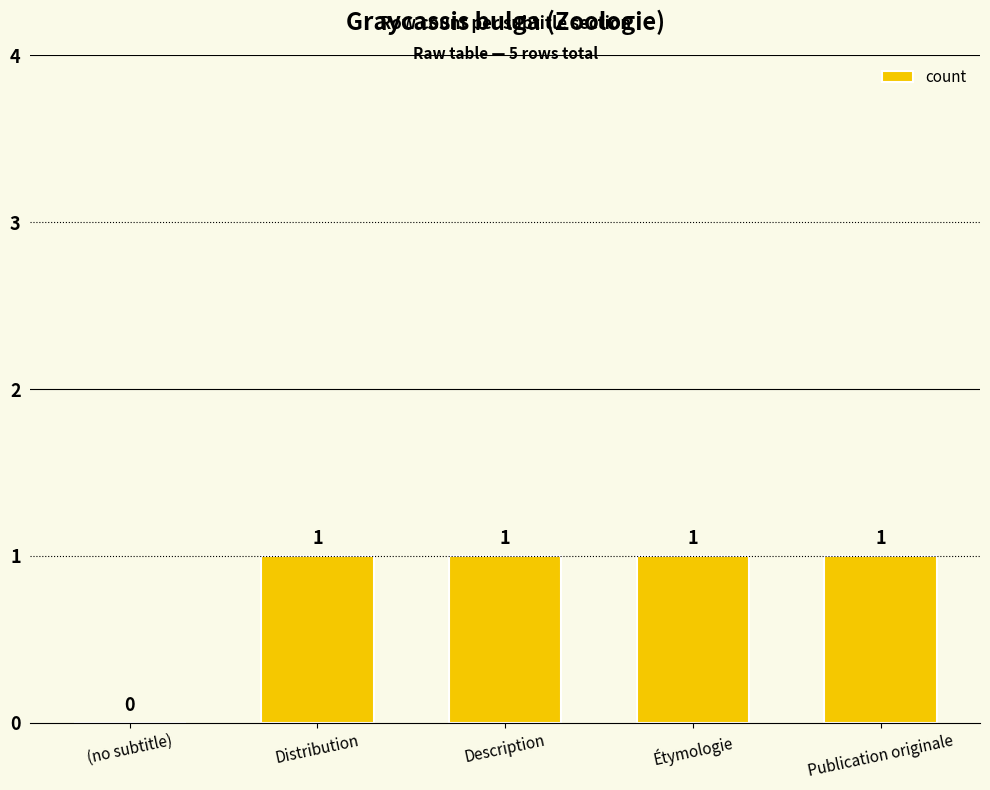

How many values are between 1 and 2?

4